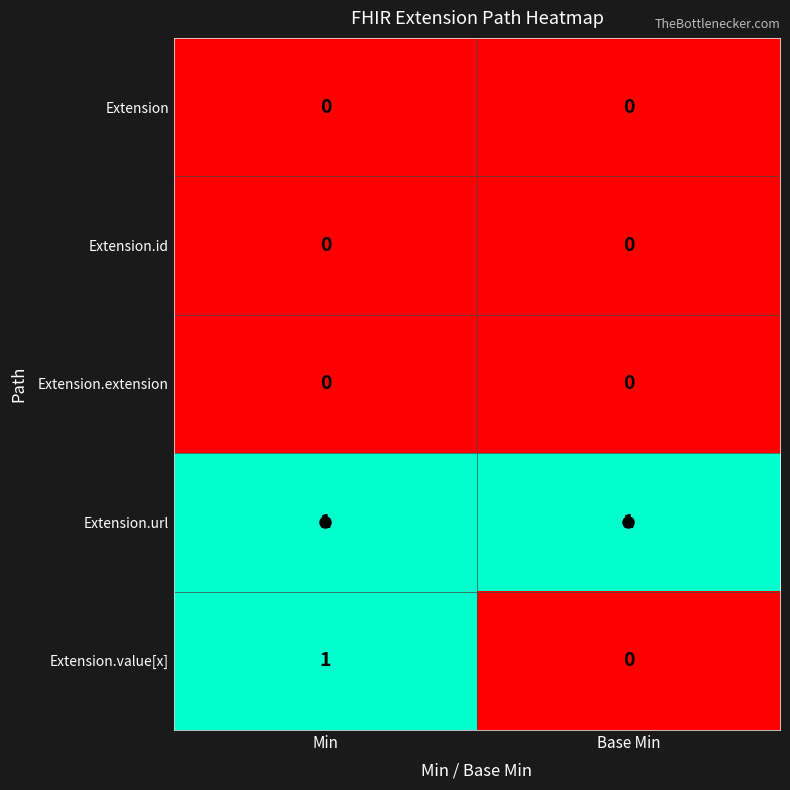

Between Min and Base Min, which series saw the biggest shift?

Extension.value[x]